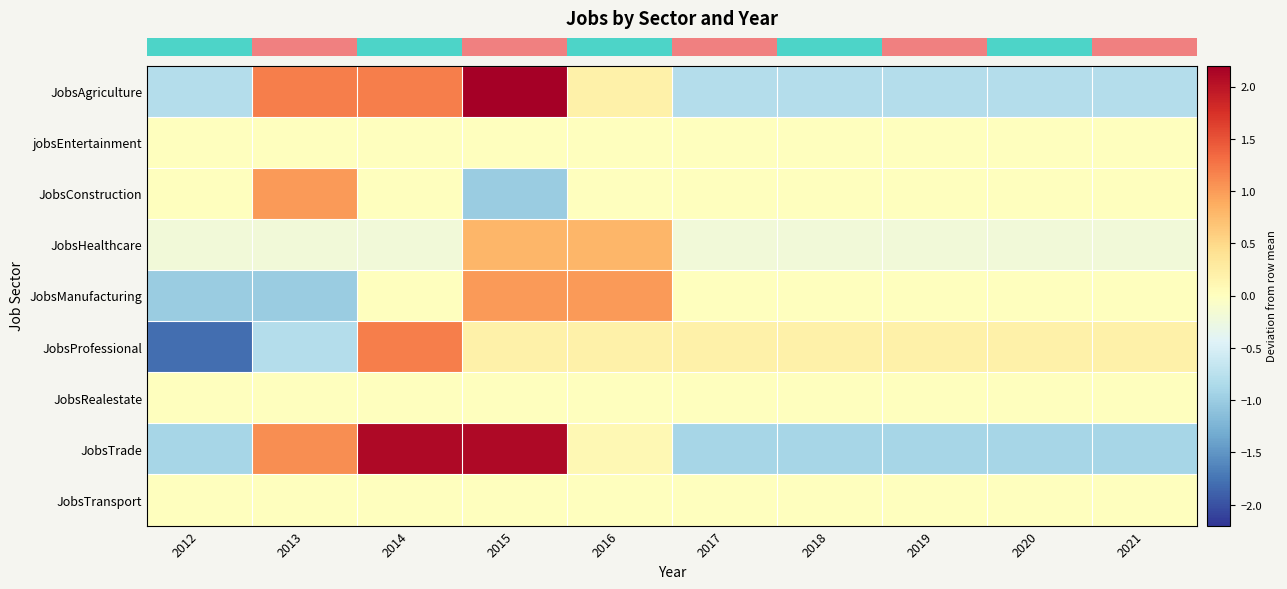

At which category does the chart reach its minimum across all series?

2012